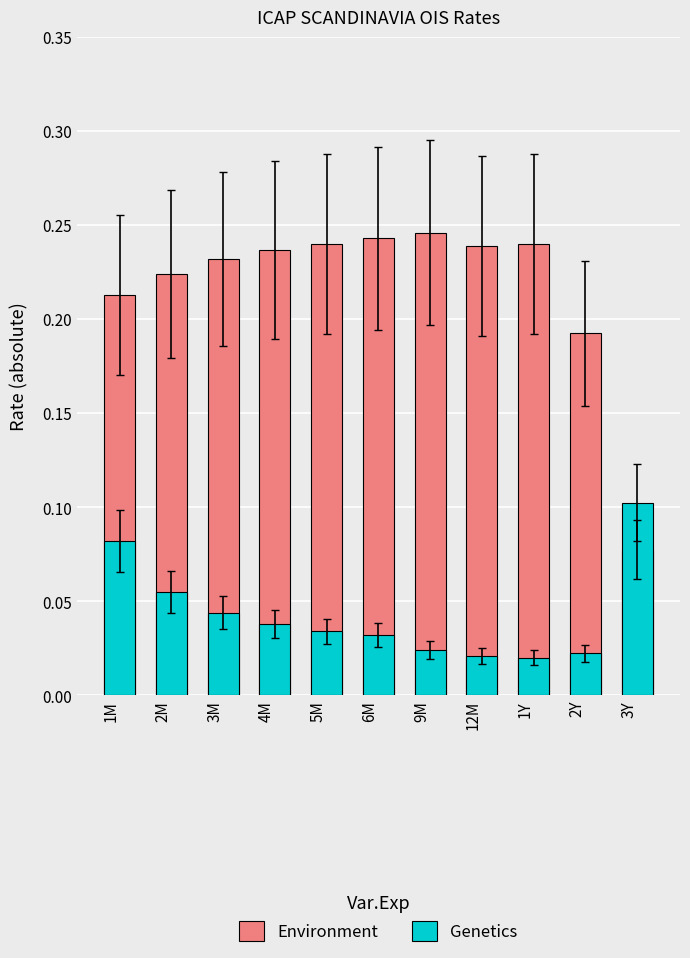

What is the spread (max minus min) of values at 12M?

0.2